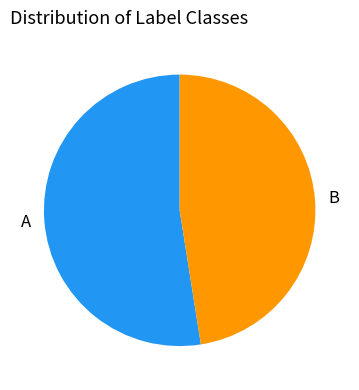

What is the smallest slice in the pie chart?

B